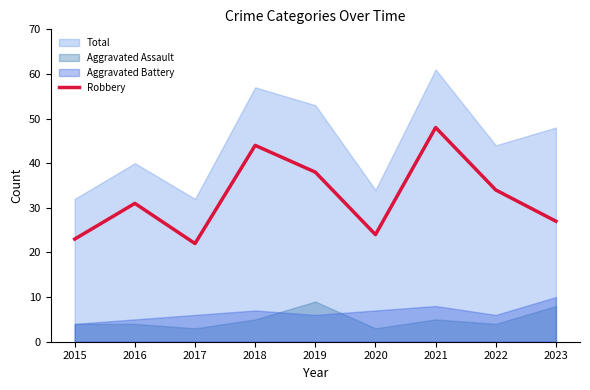

Where is the data nearest to the value 35?

2022